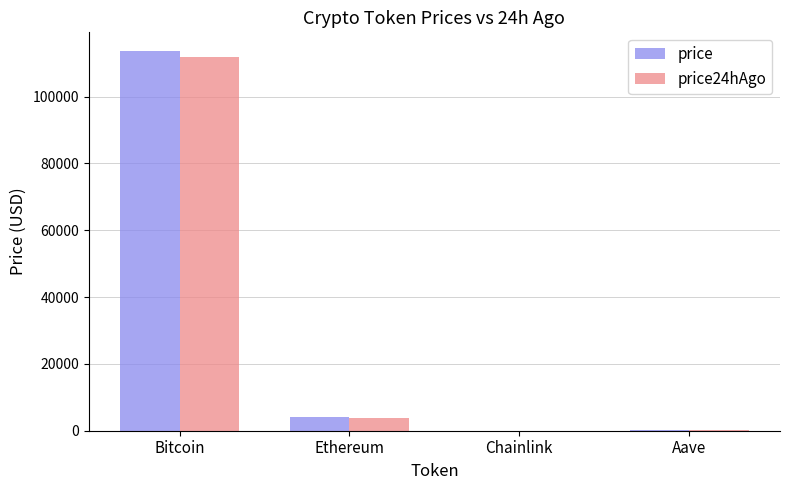

What is the sum of all price24hAgo values?

115953.0